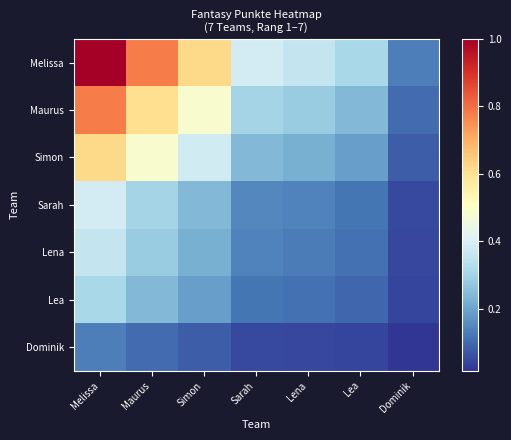

Between Maurus and Melissa, which is larger?

Melissa